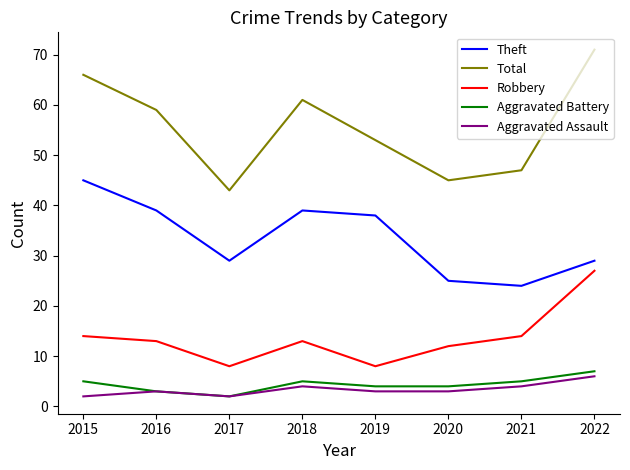

Where is the first local maximum for Total?

2018